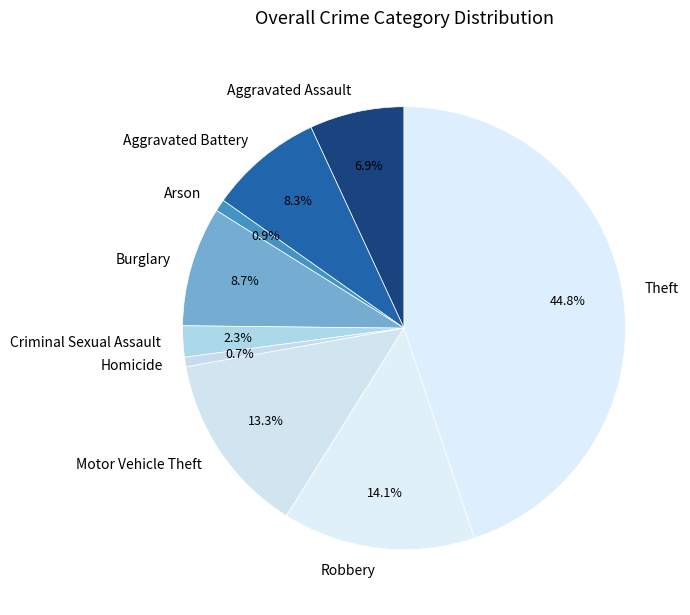

Which slice is the largest?

Theft